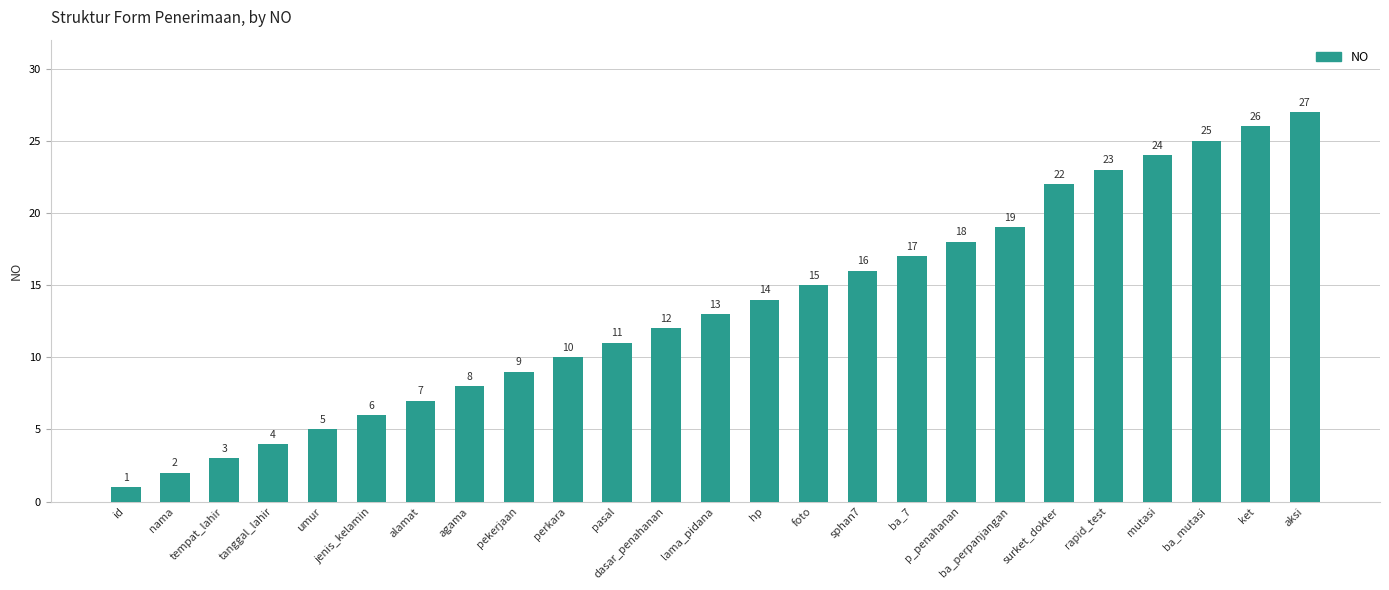

Reading left to right, list all the values displayed in this chart.

1	2	3	4	5	6	7	8	9	10	11	12	13	14	15	16	17	18	19	22	23	24	25	26	27